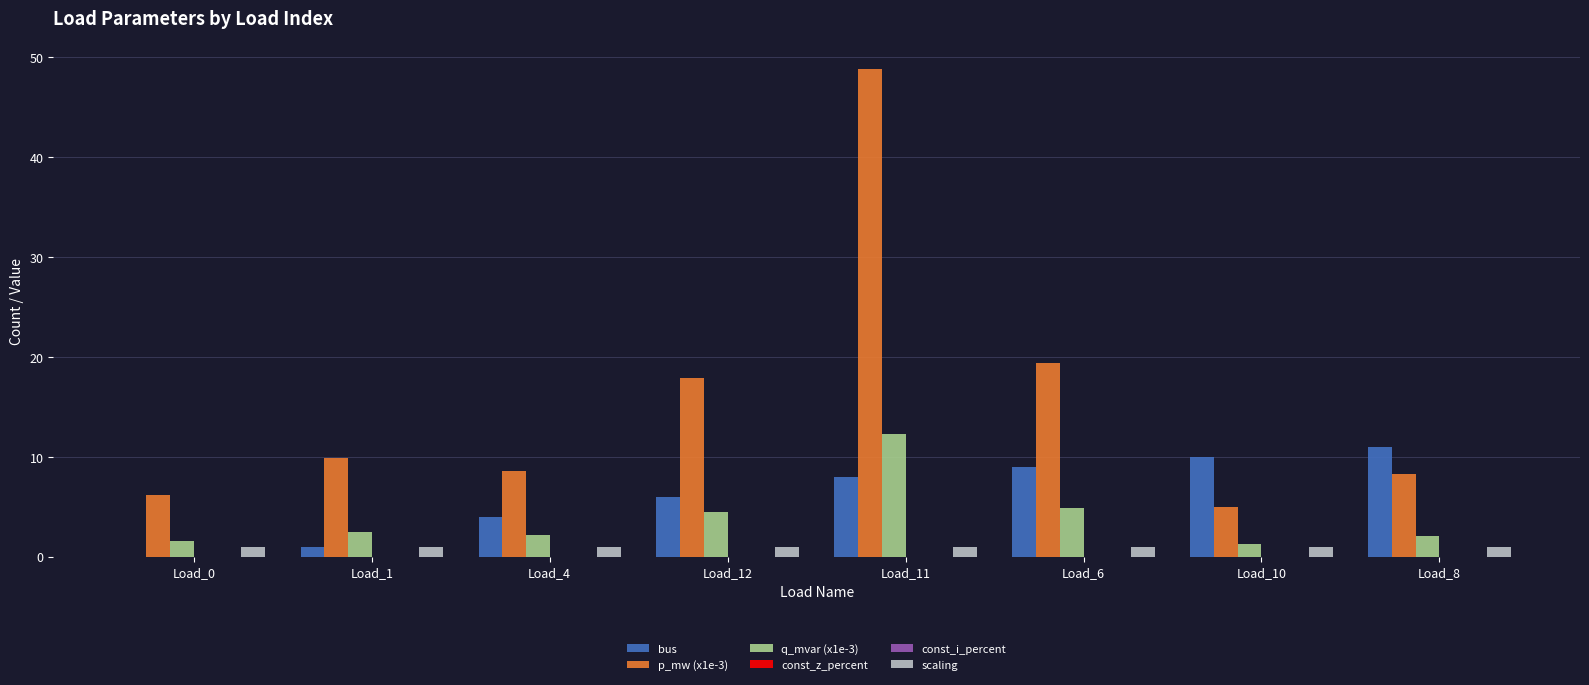

At Load_1, list the series in order from smallest to largest.

const_z_percent, const_i_percent, bus, scaling, q_mvar (x1e-3), p_mw (x1e-3)